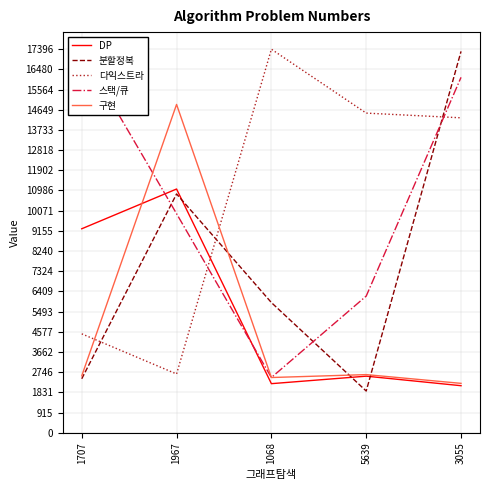

The value of 분할정복 at 1068 is 8669. True or false?

False